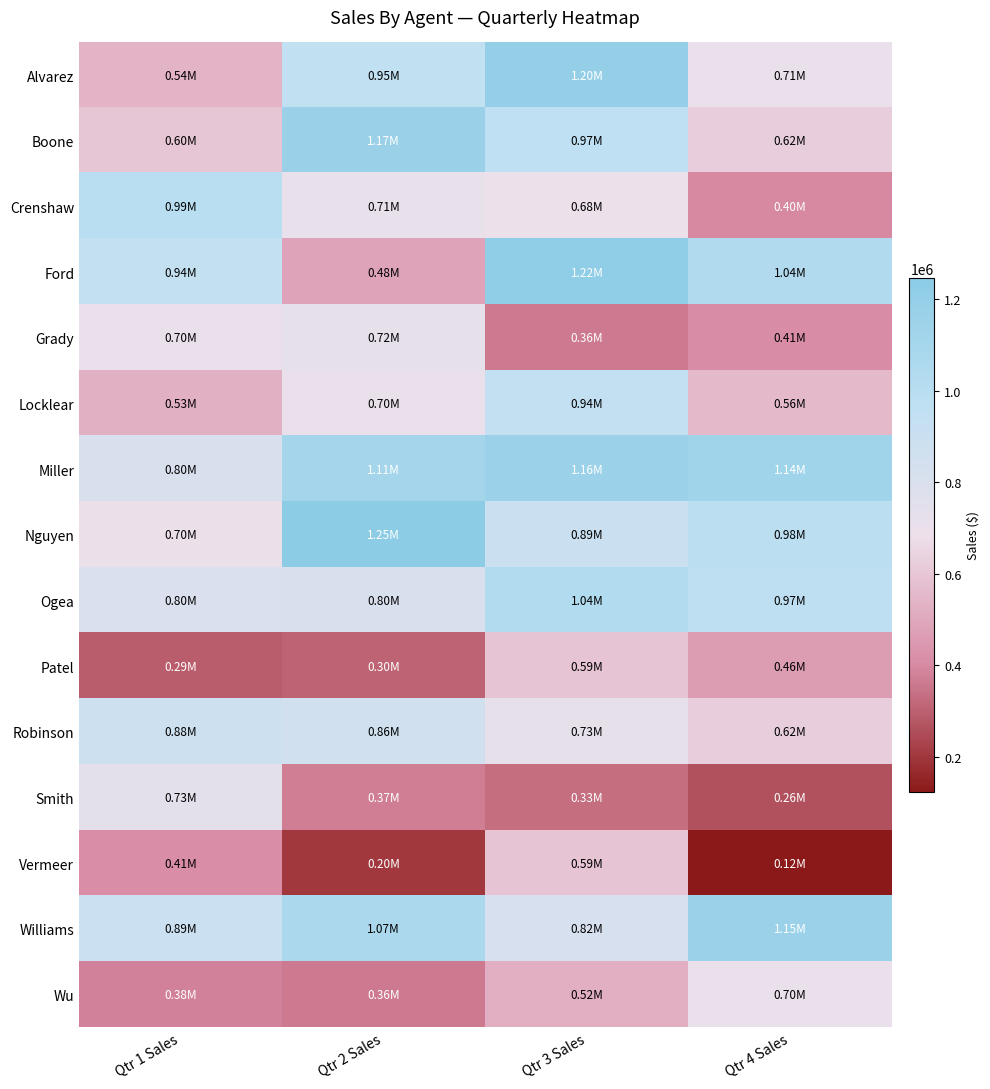

Which category has the lowest value across all series?

Qtr 4 Sales